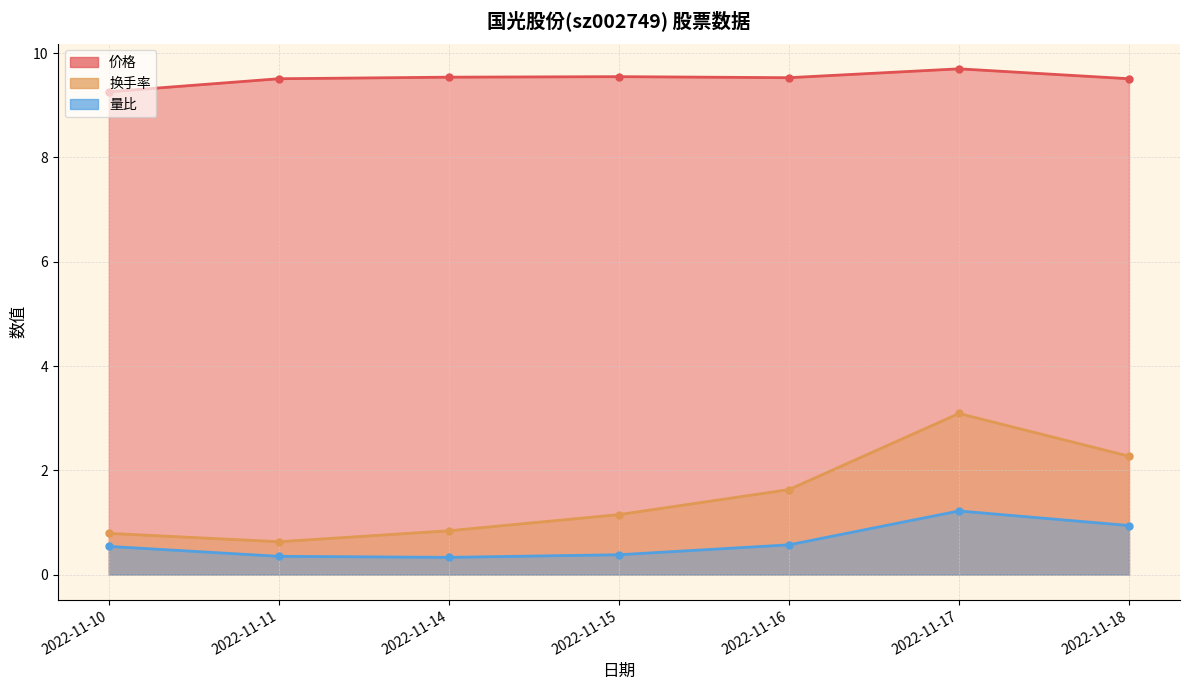

What value does the 成交额(万元) series have at 2022-11-15?

1.1